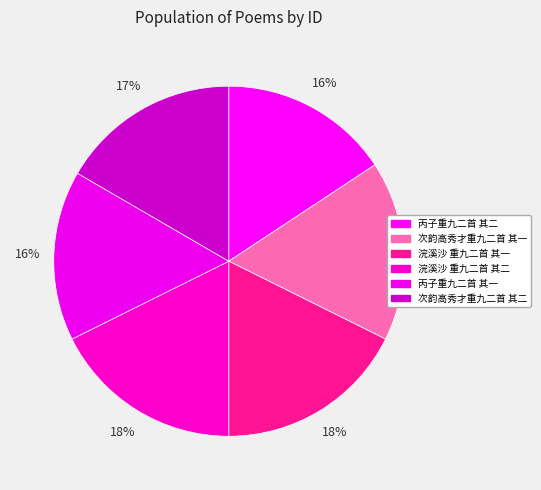

How many segments does this pie chart have?

6